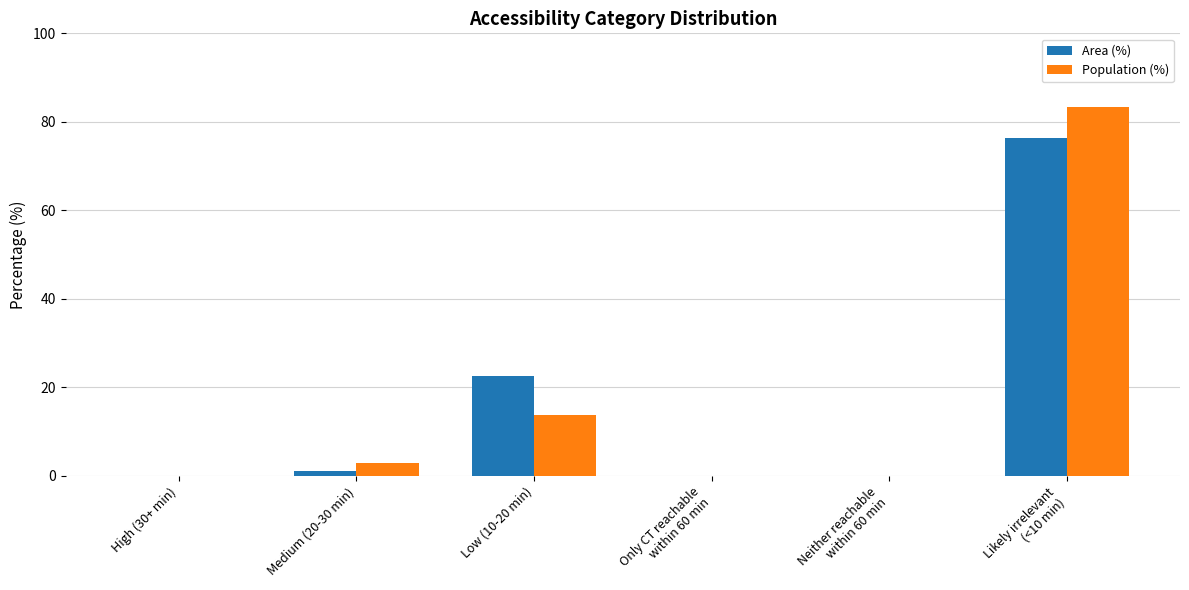

How many data points in Area (%) are above 1?

3